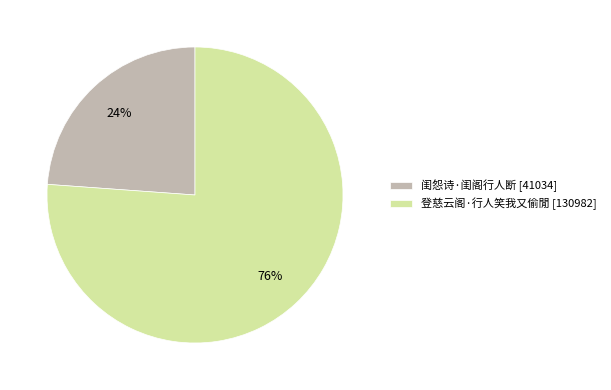

What is the smallest slice in the pie chart?

闺怨诗·闺阁行人断